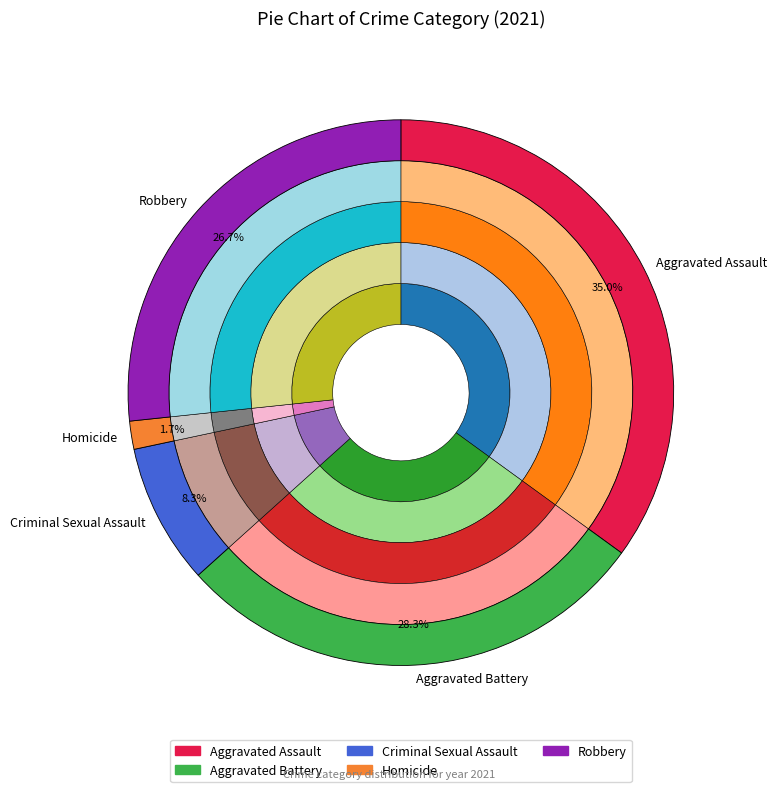

What portion of the pie excludes Homicide?

98.3%